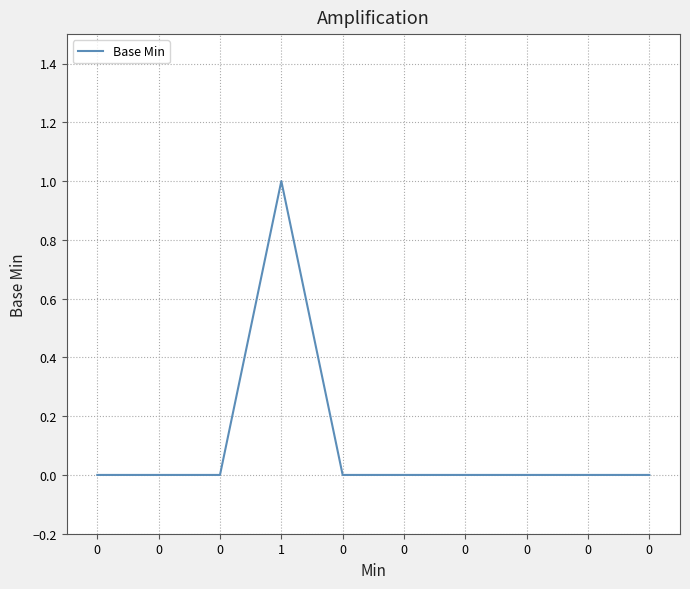

How many lines are shown in the chart?

1